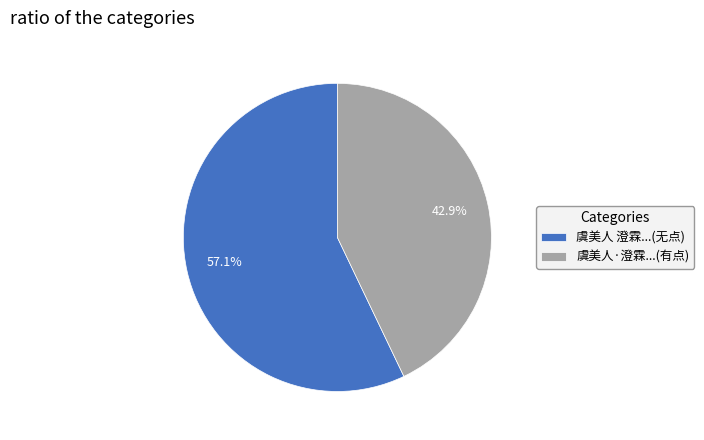

Rank the categories by value from lowest to highest.

虞美人·澄霖...(有点), 虞美人 澄霖...(无点)